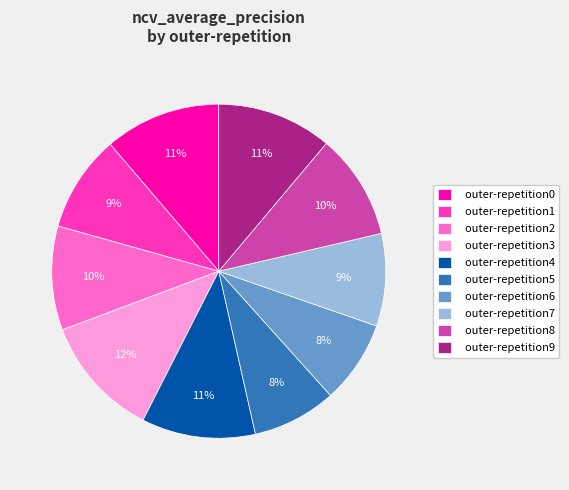

Is there a majority slice in this chart?

No